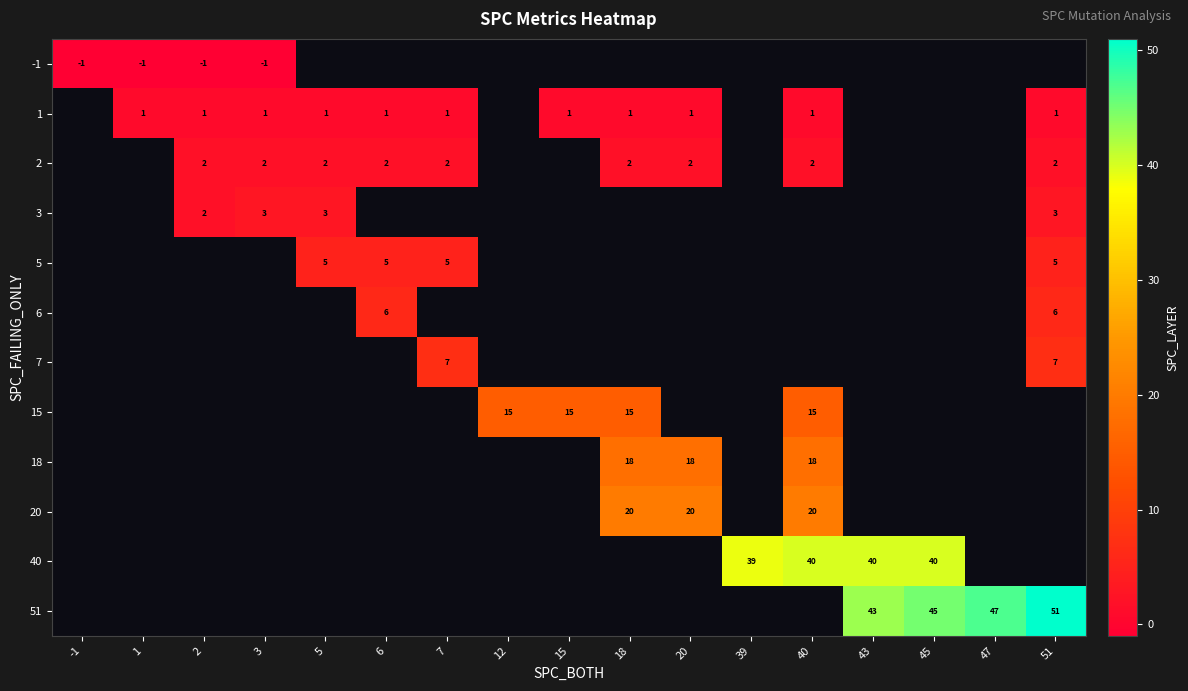

Is it true that 5 equals 5 at 51?

True